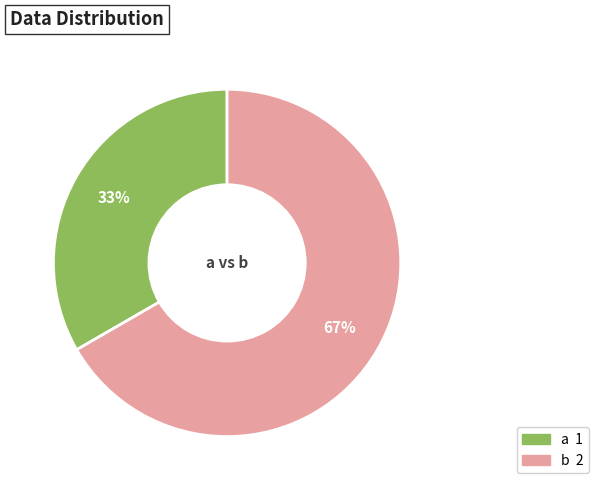

Is there a majority slice in this chart?

Yes